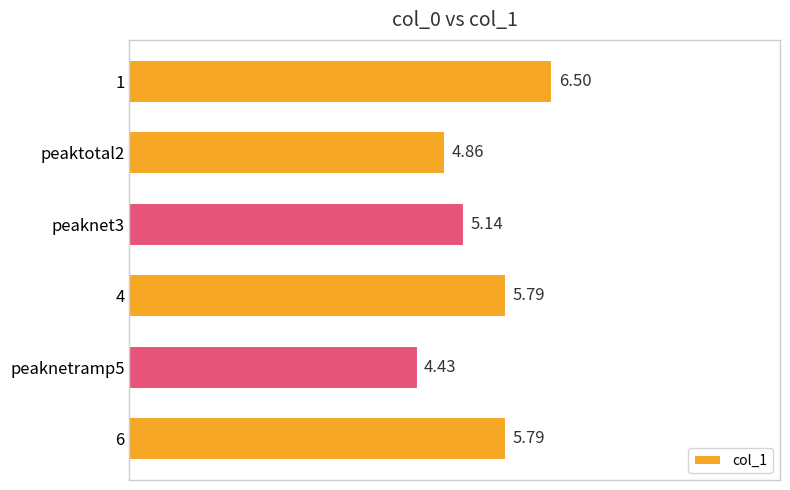

At which label is the value closest to 5?

peaktotal2